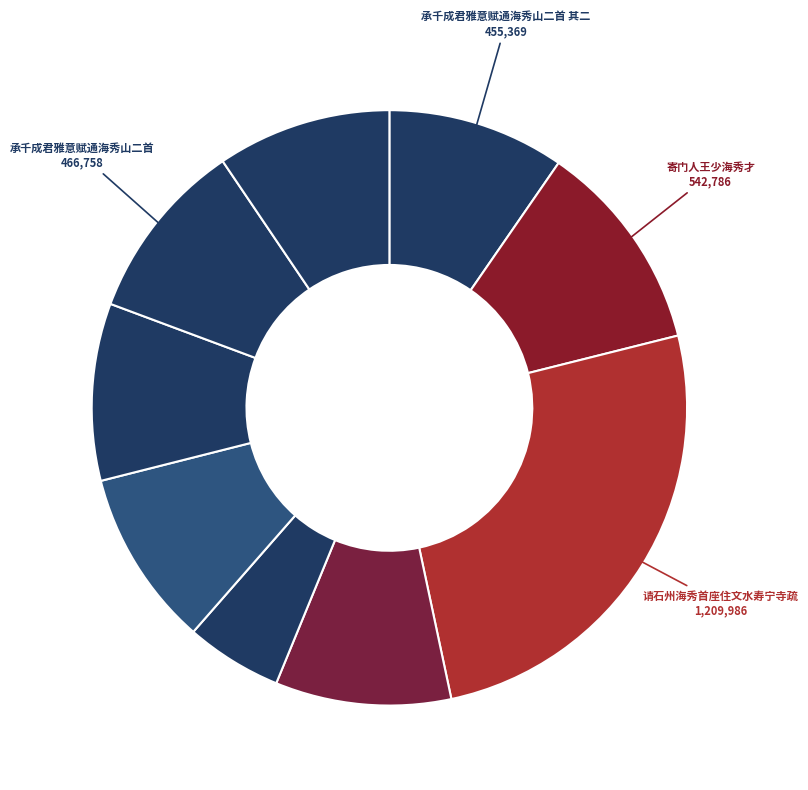

Count the number of slices in the pie.

9